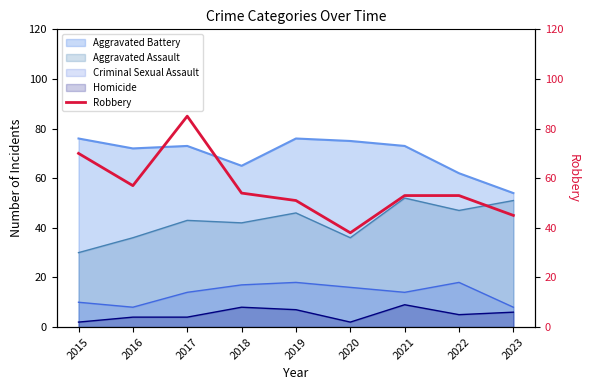

What is the ratio of the value at 2023 to the value at 2020?

1.2